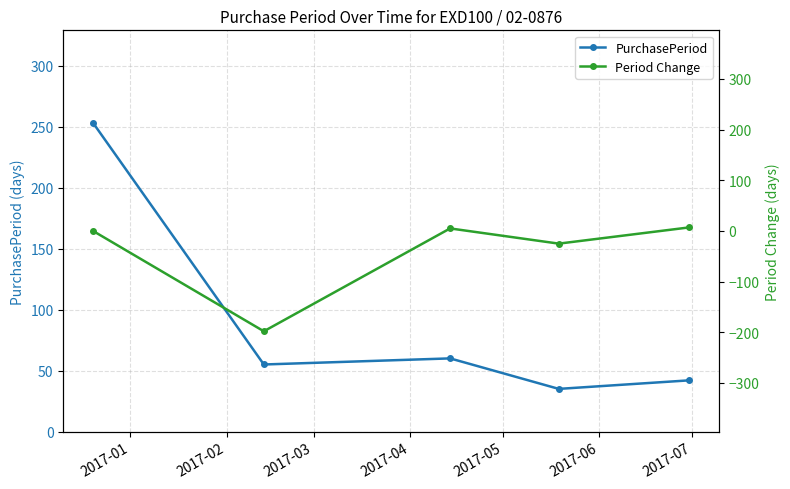

What is the value of the PurchasePeriod point at the 2nd from the left?

55